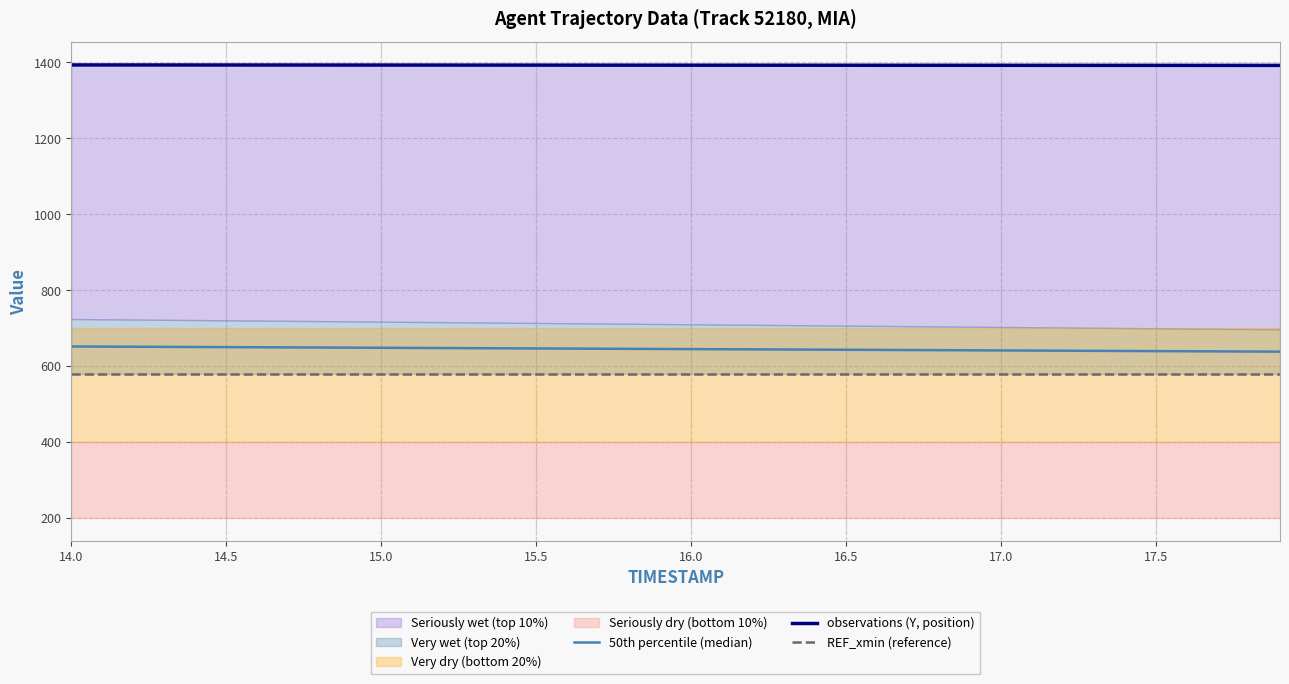

What is the average value of the 50th percentile (median) series?

645.0